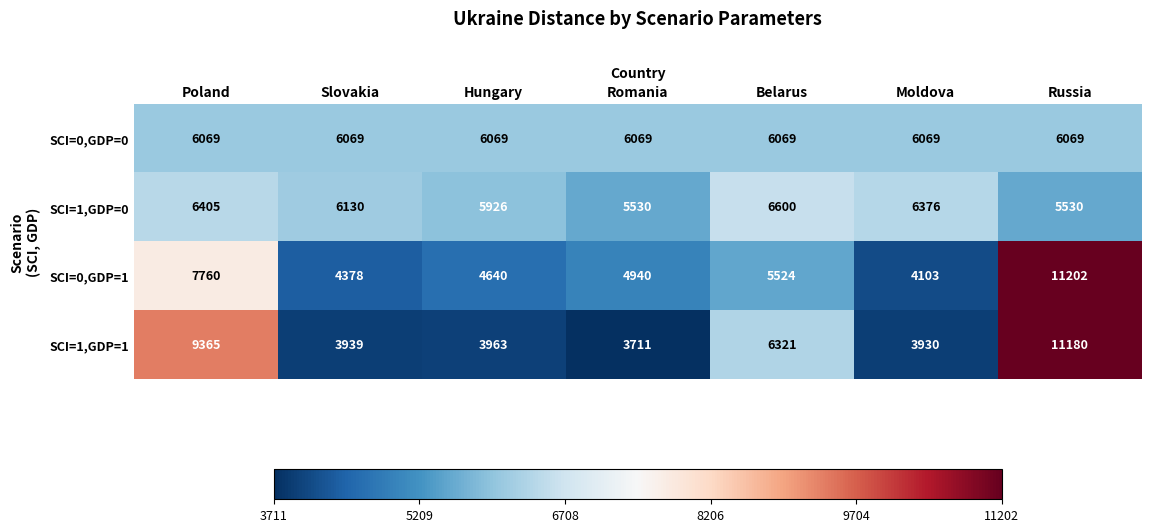

Rank the series at Hungary from highest to lowest value.

SCI=0,GDP=0, SCI=1,GDP=0, SCI=0,GDP=1, SCI=1,GDP=1